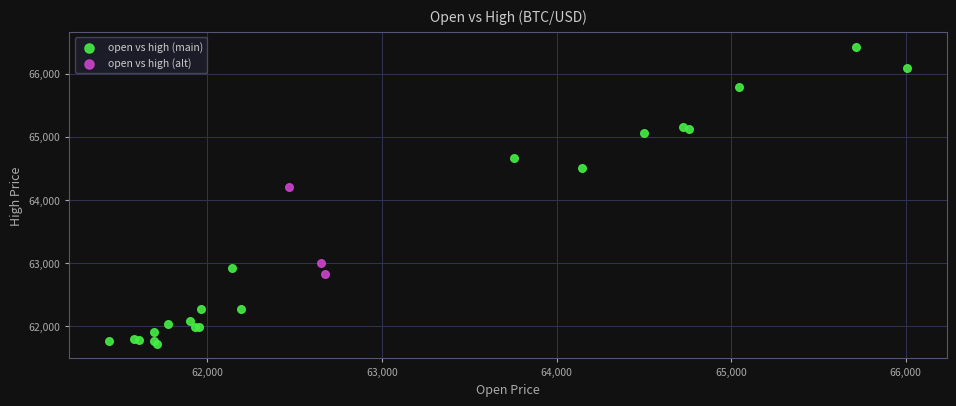

Which series contains the lowest Y value?

open vs high (main)